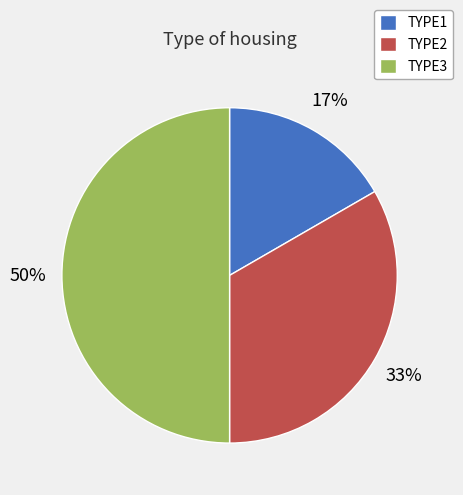

What percentage is the TYPE2 slice, to the nearest percent?

33%